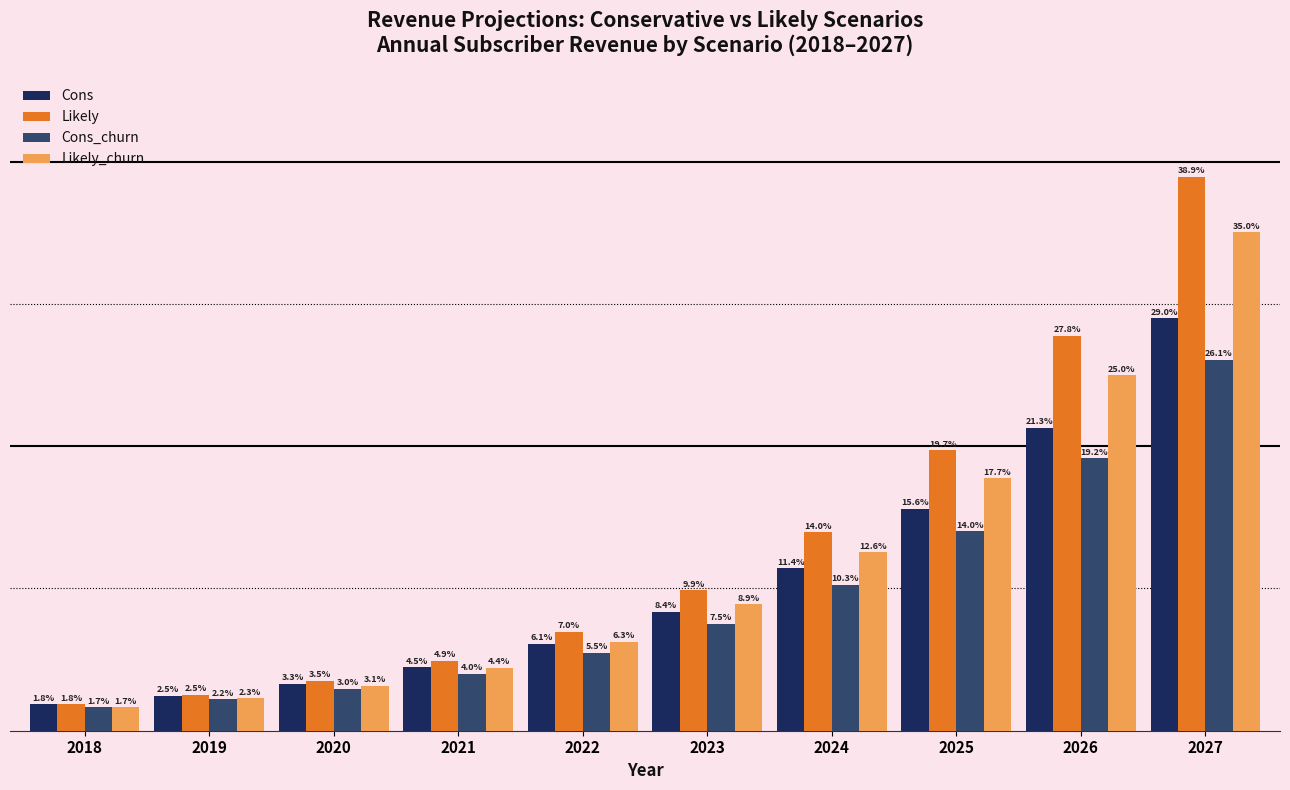

Reading right to left, what are all the values shown in this chart?

Cons: 2027=14486.4	2026=10646.4	2025=7804.8	2024=5702.4	2023=4176.0	2022=3052.8	2021=2236.8	2020=1651.2	2019=1228.8	2018=921.6
Likely: 2027=19468.8	2026=13881.6	2025=9859.2	2024=6979.2	2023=4934.4	2022=3484.8	2021=2467.2	2020=1756.8	2019=1267.2	2018=921.6
Cons_churn: 2027=13036.8	2026=9580.8	2025=7017.6	2024=5126.4	2023=3753.6	2022=2745.6	2021=2006.4	2020=1478.4	2019=1104.0	2018=825.6
Likely_churn: 2027=17520.0	2026=12489.6	2025=8870.4	2024=6278.4	2023=4435.2	2022=3129.6	2021=2217.6	2020=1574.4	2019=1132.8	2018=825.6